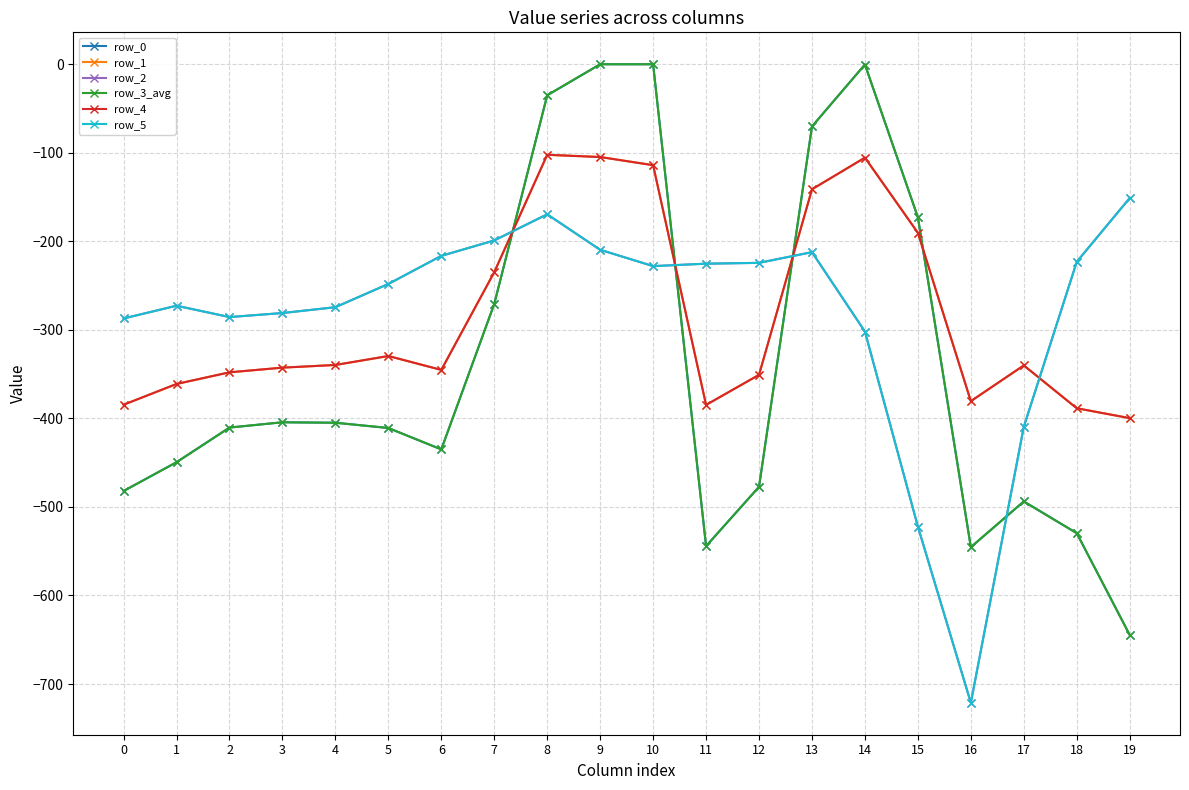

How many lines are shown in the chart?

6